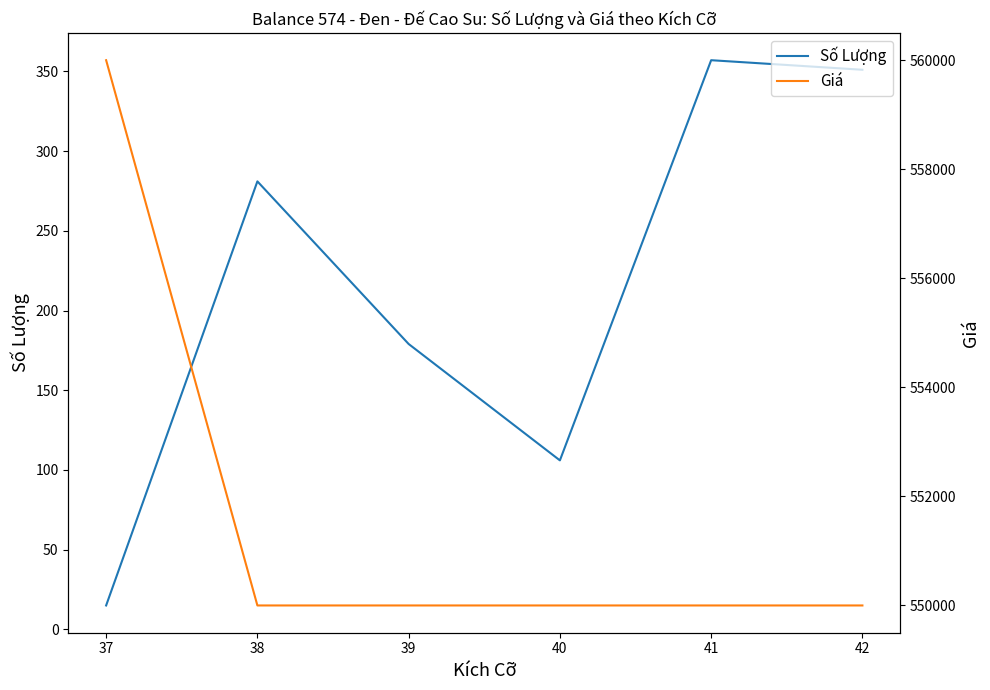

Which series has the largest total across all categories?

Giá